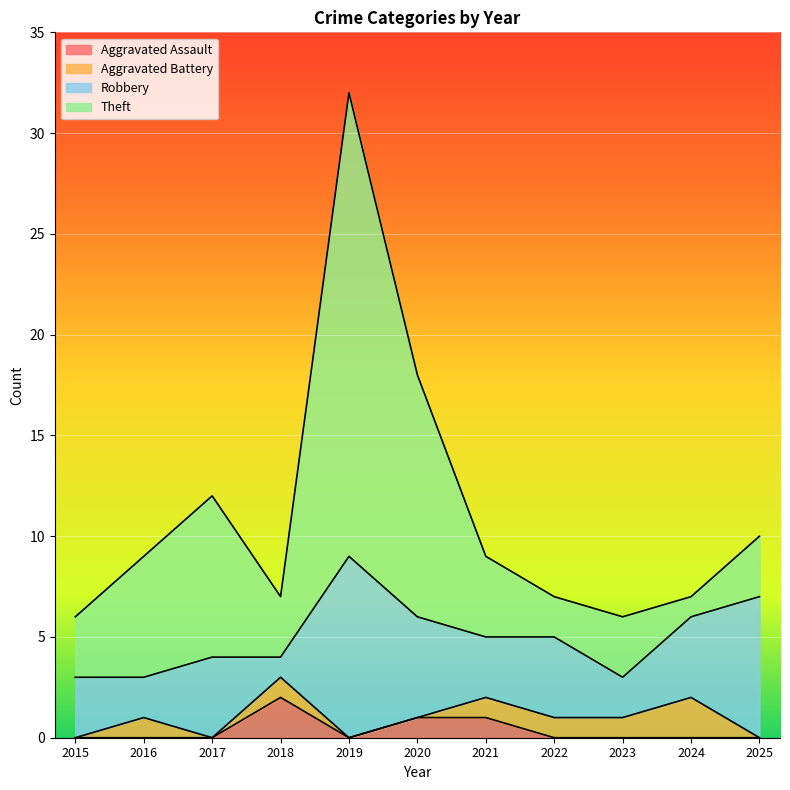

True or false: Theft has more than 0 interior local peaks.

True